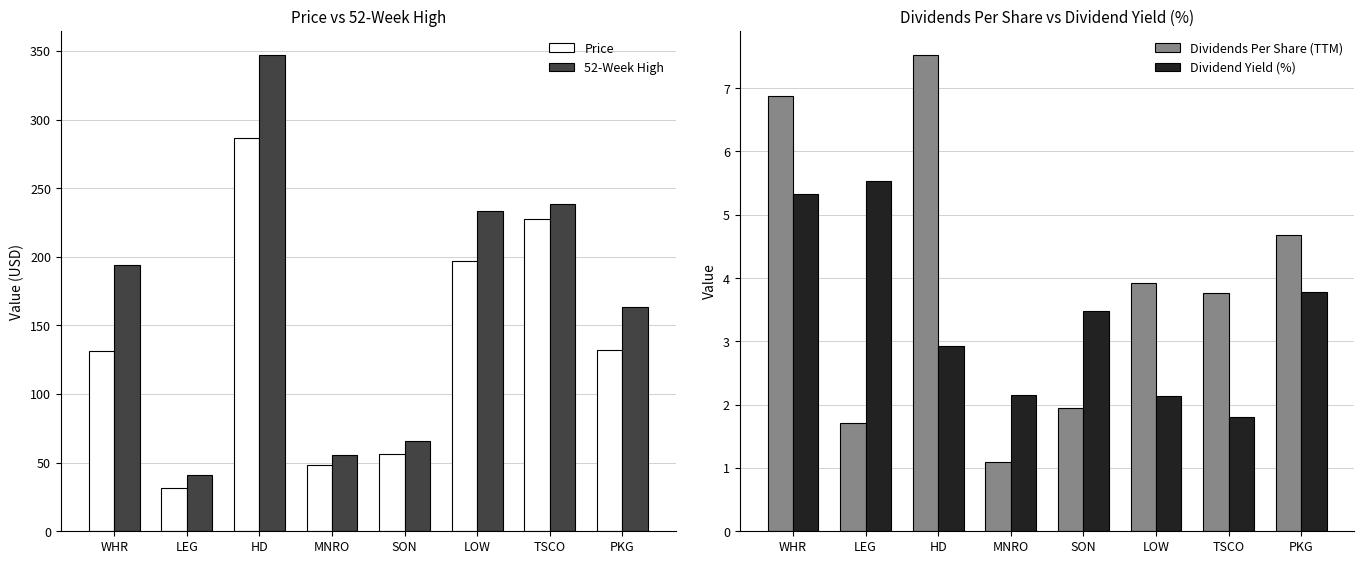

How many groups of bars are there?

8